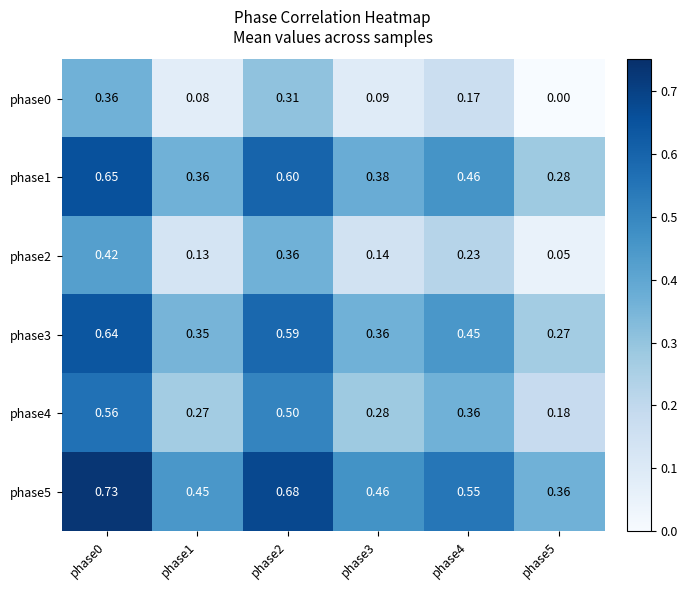

Is the value of phase1 at phase4 greater than the value of phase0 at phase5?

Yes